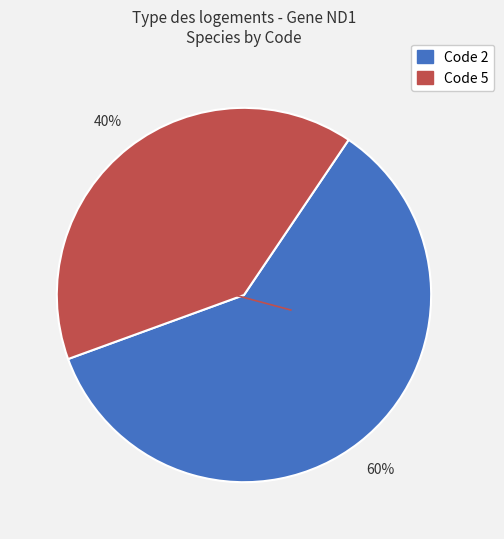

To the nearest percent, what is the average slice percentage?

50%